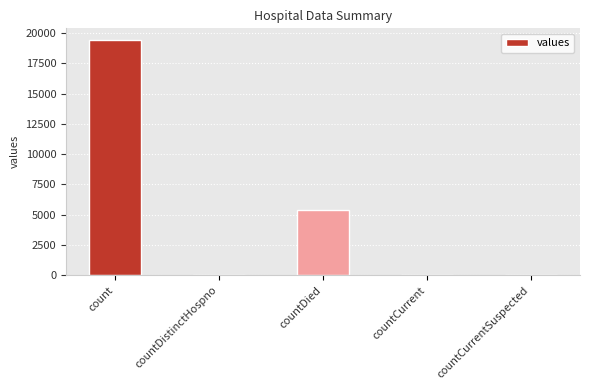

Which has a higher value, count or countDied?

count